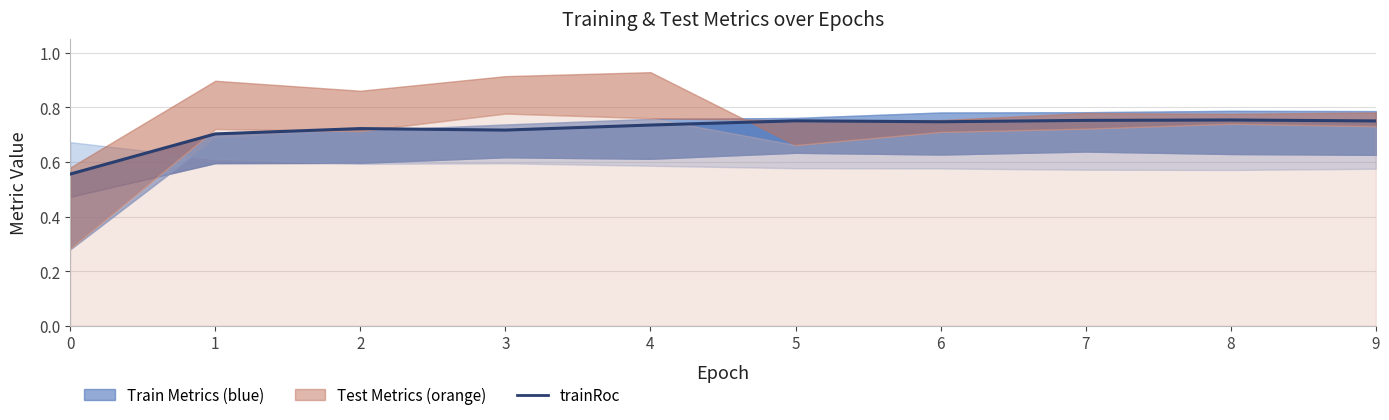

Between 1 and 5, which is larger?

5